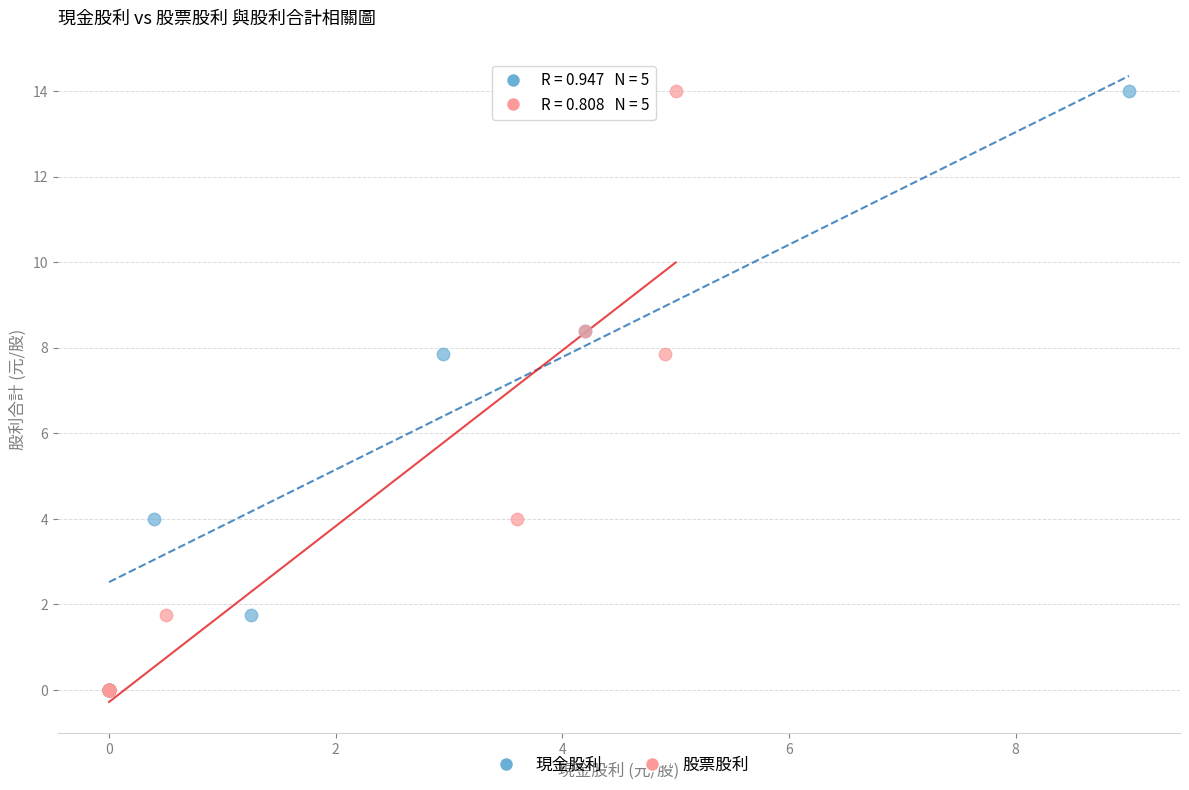

What are all the series names shown in the legend?

現金股利, 股票股利